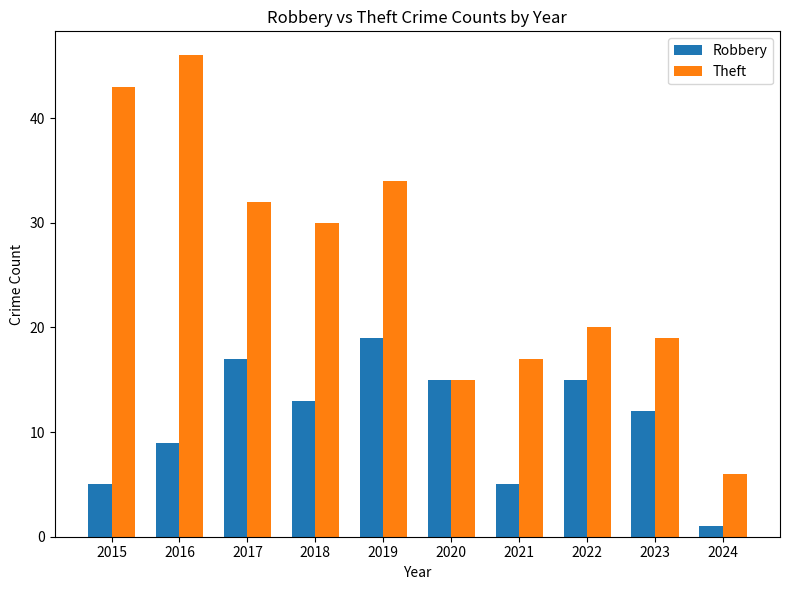

How many bars are there in total?

20